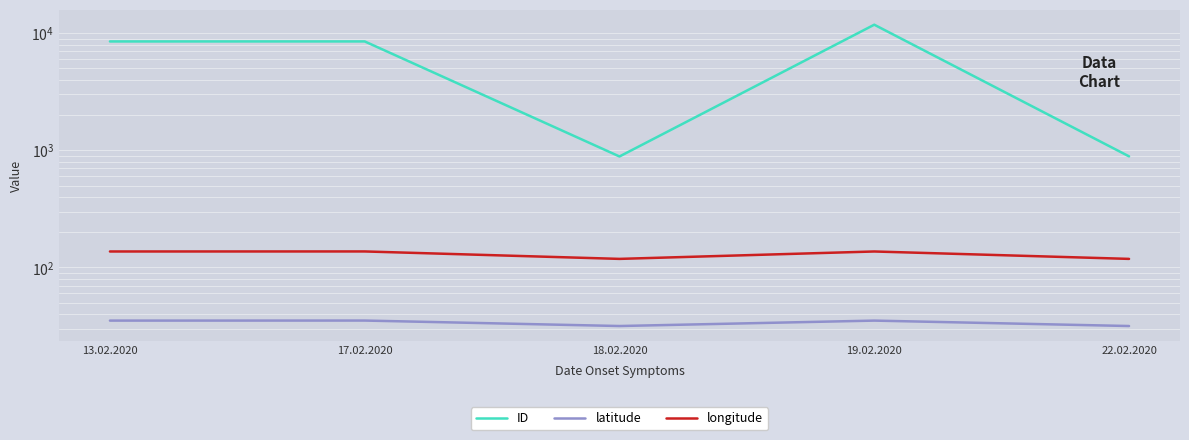

At which category is the sum across all series the highest?

19.02.2020